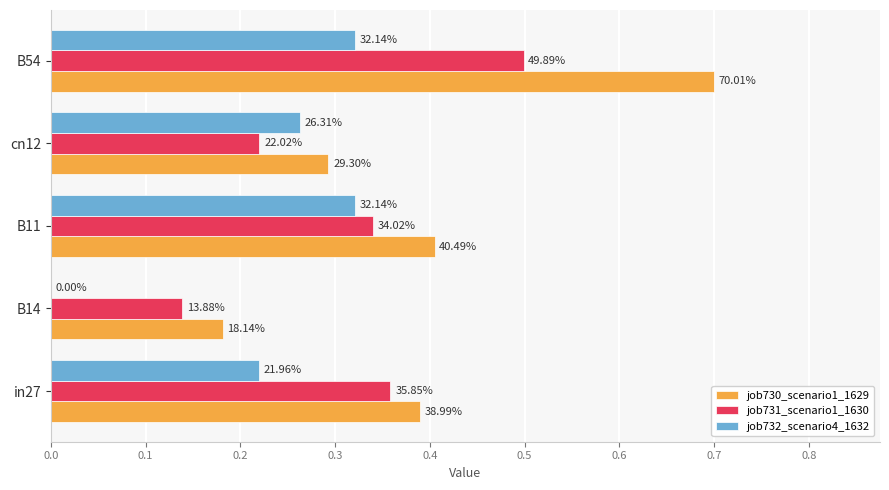

What are all the series names shown in the legend?

job730_scenario1_1629, job731_scenario1_1630, job732_scenario4_1632